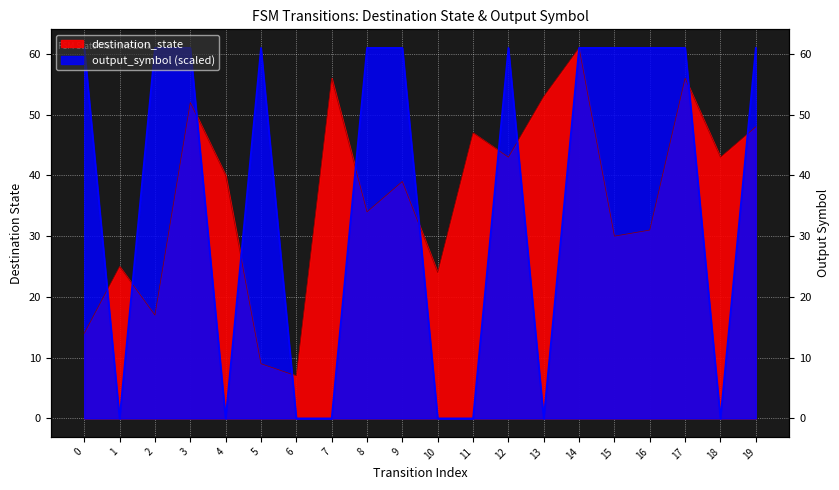

The value of destination_state at 7 is 73. True or false?

False